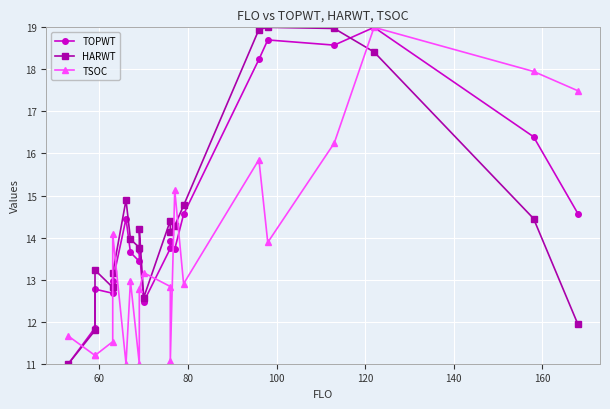

In TSOC, how many points are lower than both neighbors (excluding endpoints)?

5